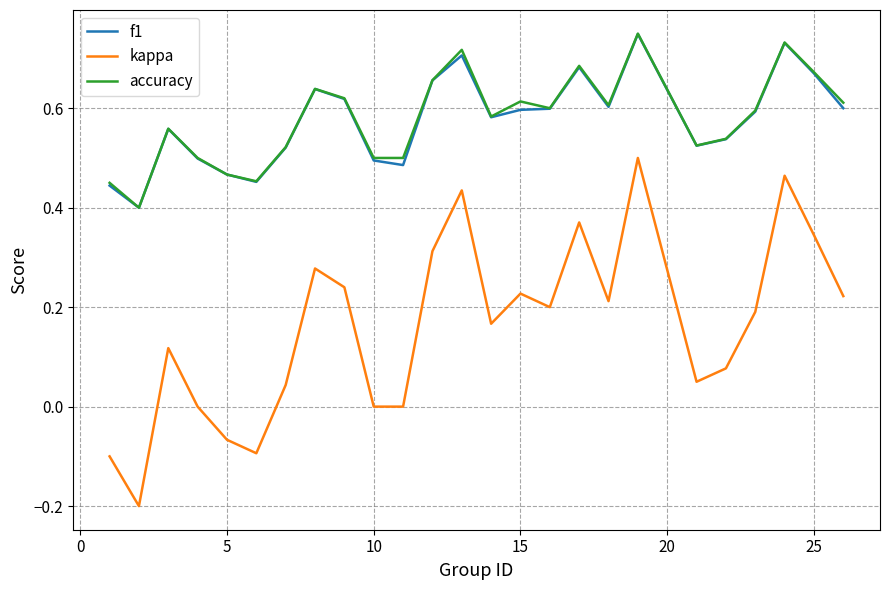

True or false: kappa and accuracy cross at least once.

False